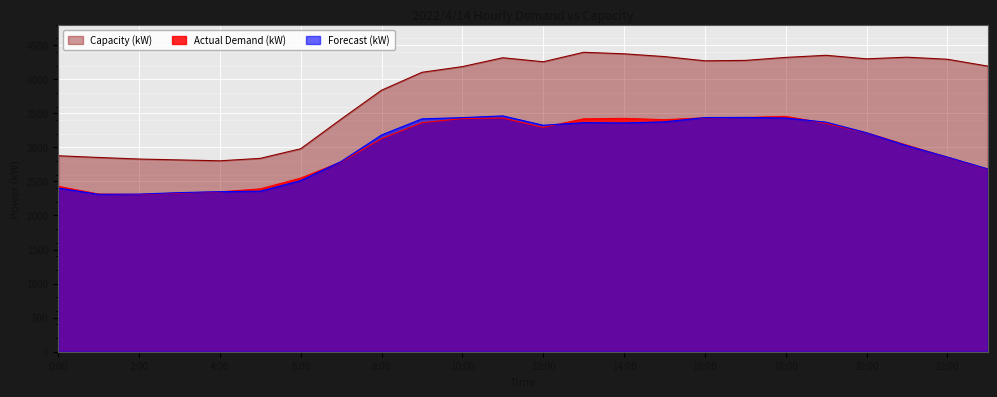

Between 10:00 and 20:00, which series saw the biggest shift?

Forecast (kW)